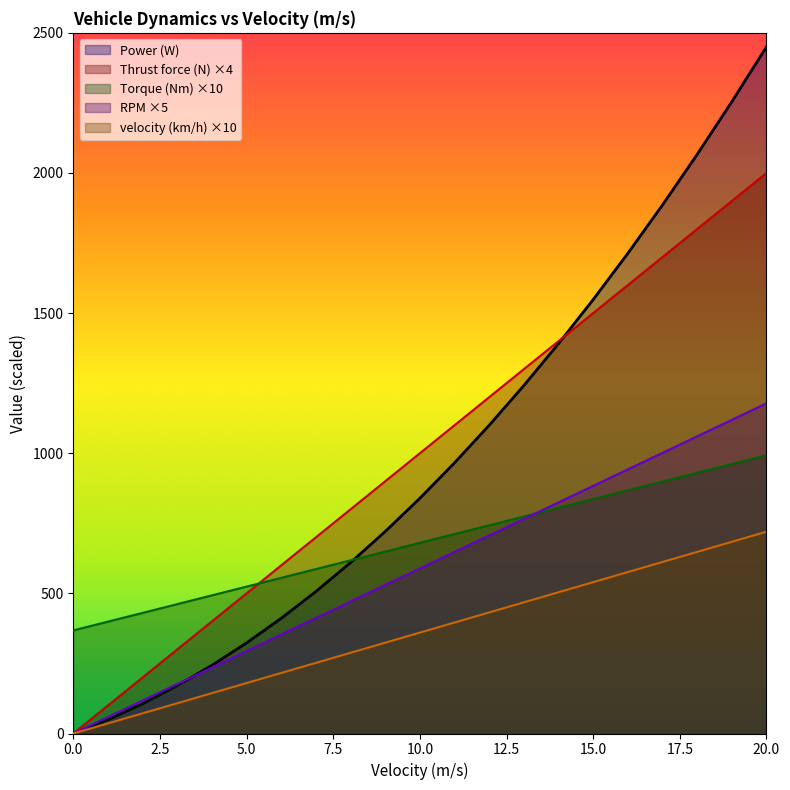

How many lines are shown in the chart?

5